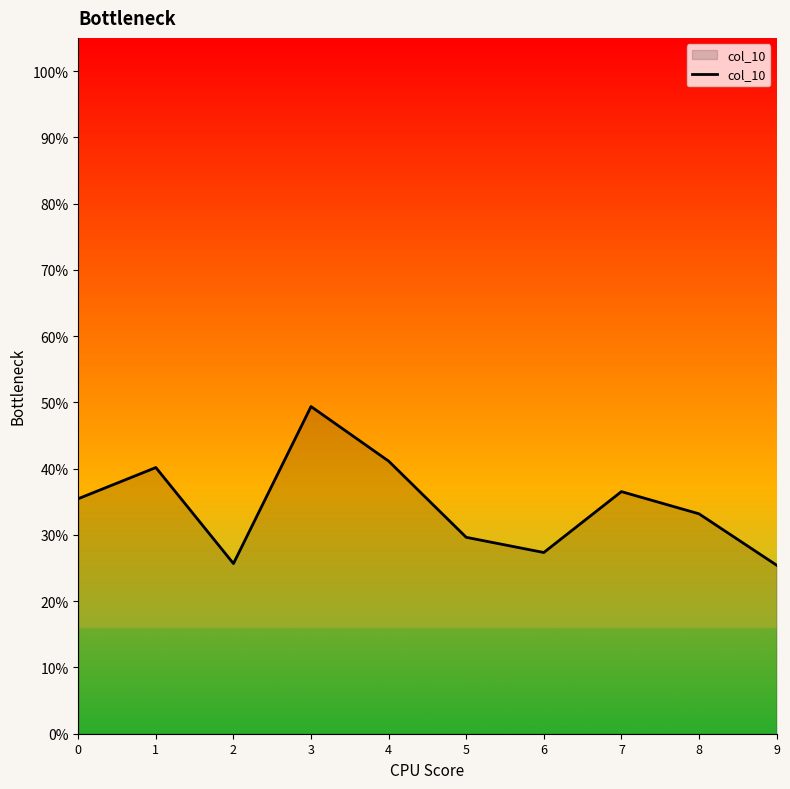

How many points are higher than both their immediate neighbors (excluding endpoints)?

3